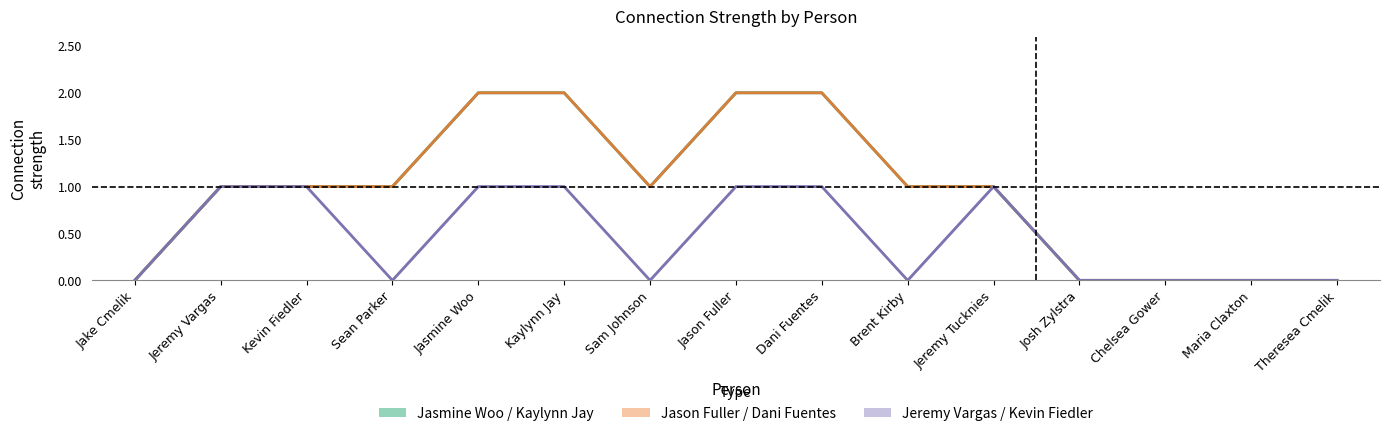

Does the chart have visible grid lines?

No